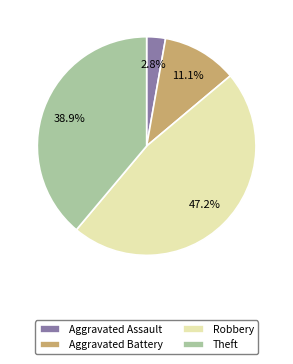

Rank the categories by value from lowest to highest.

Aggravated Assault, Aggravated Battery, Theft, Robbery